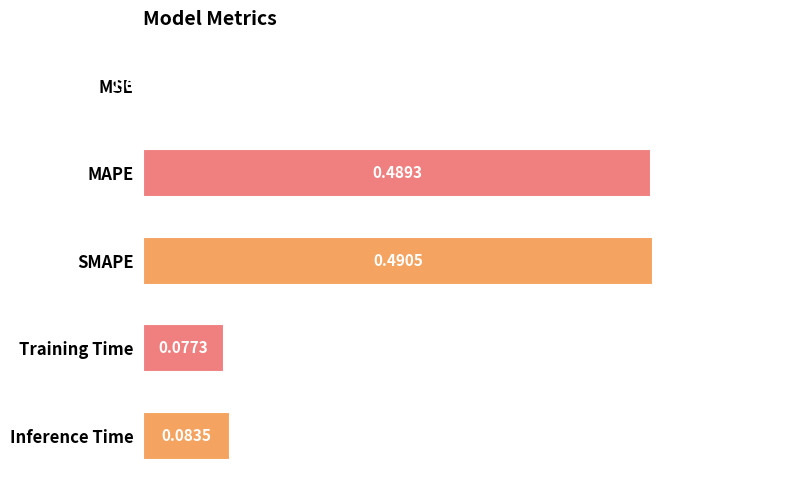

What is the change in value from MSE to Inference Time?

+0.1